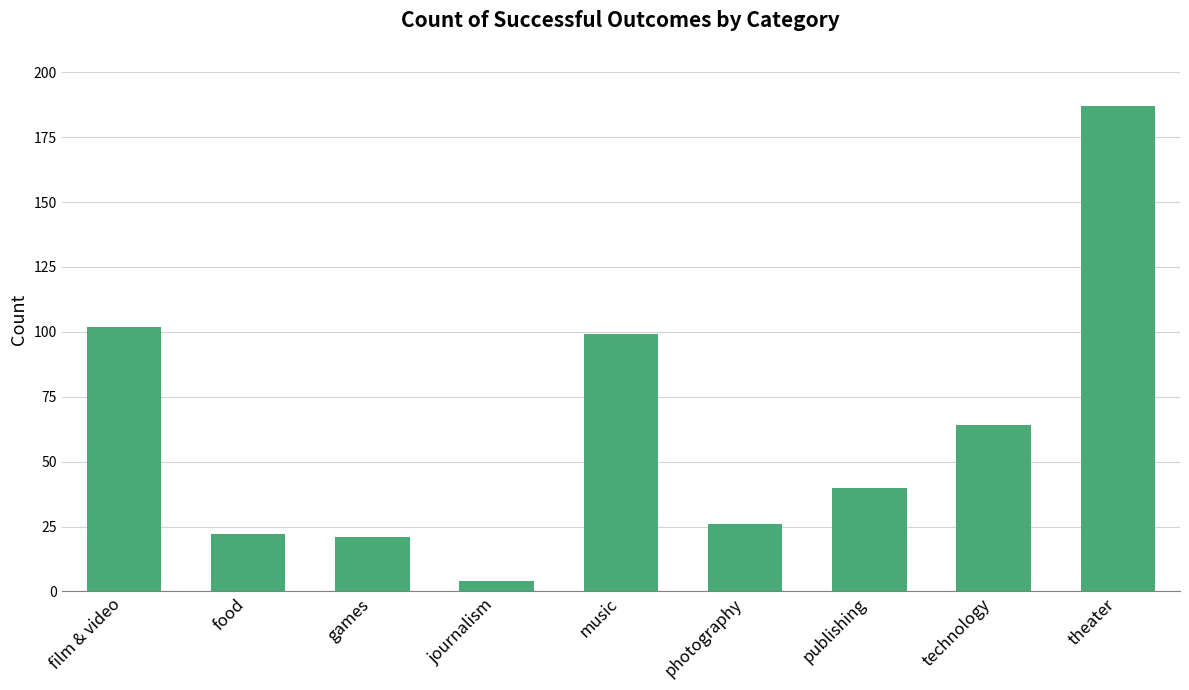

Reading left to right, what are all the values shown in this chart?

102	22	21	4	99	26	40	64	187